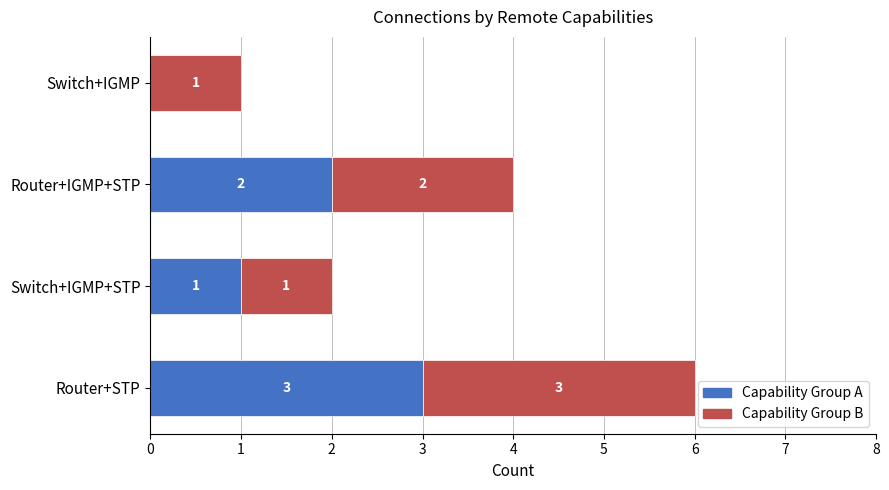

What is the sum of the Capability Group A values at Router+IGMP+STP and Router+STP?

5